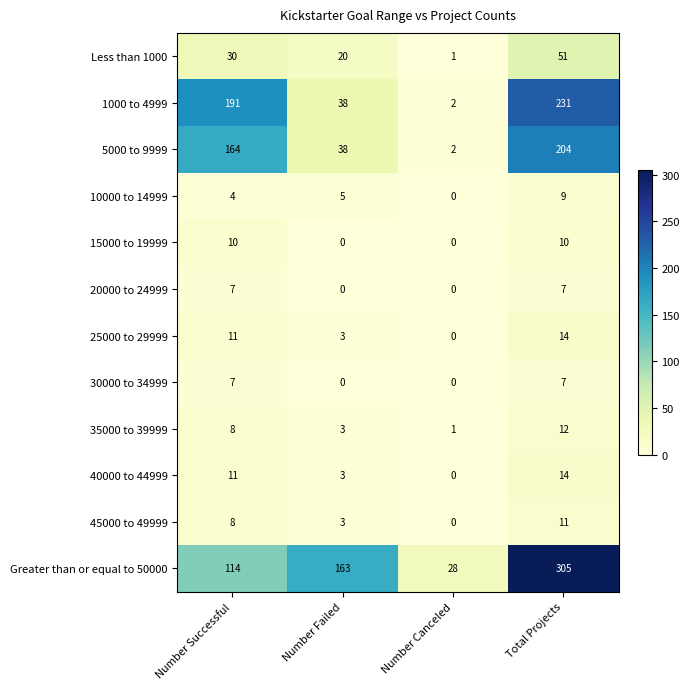

Read the 15000 to 19999 value at Number Successful, to the nearest 10.

10